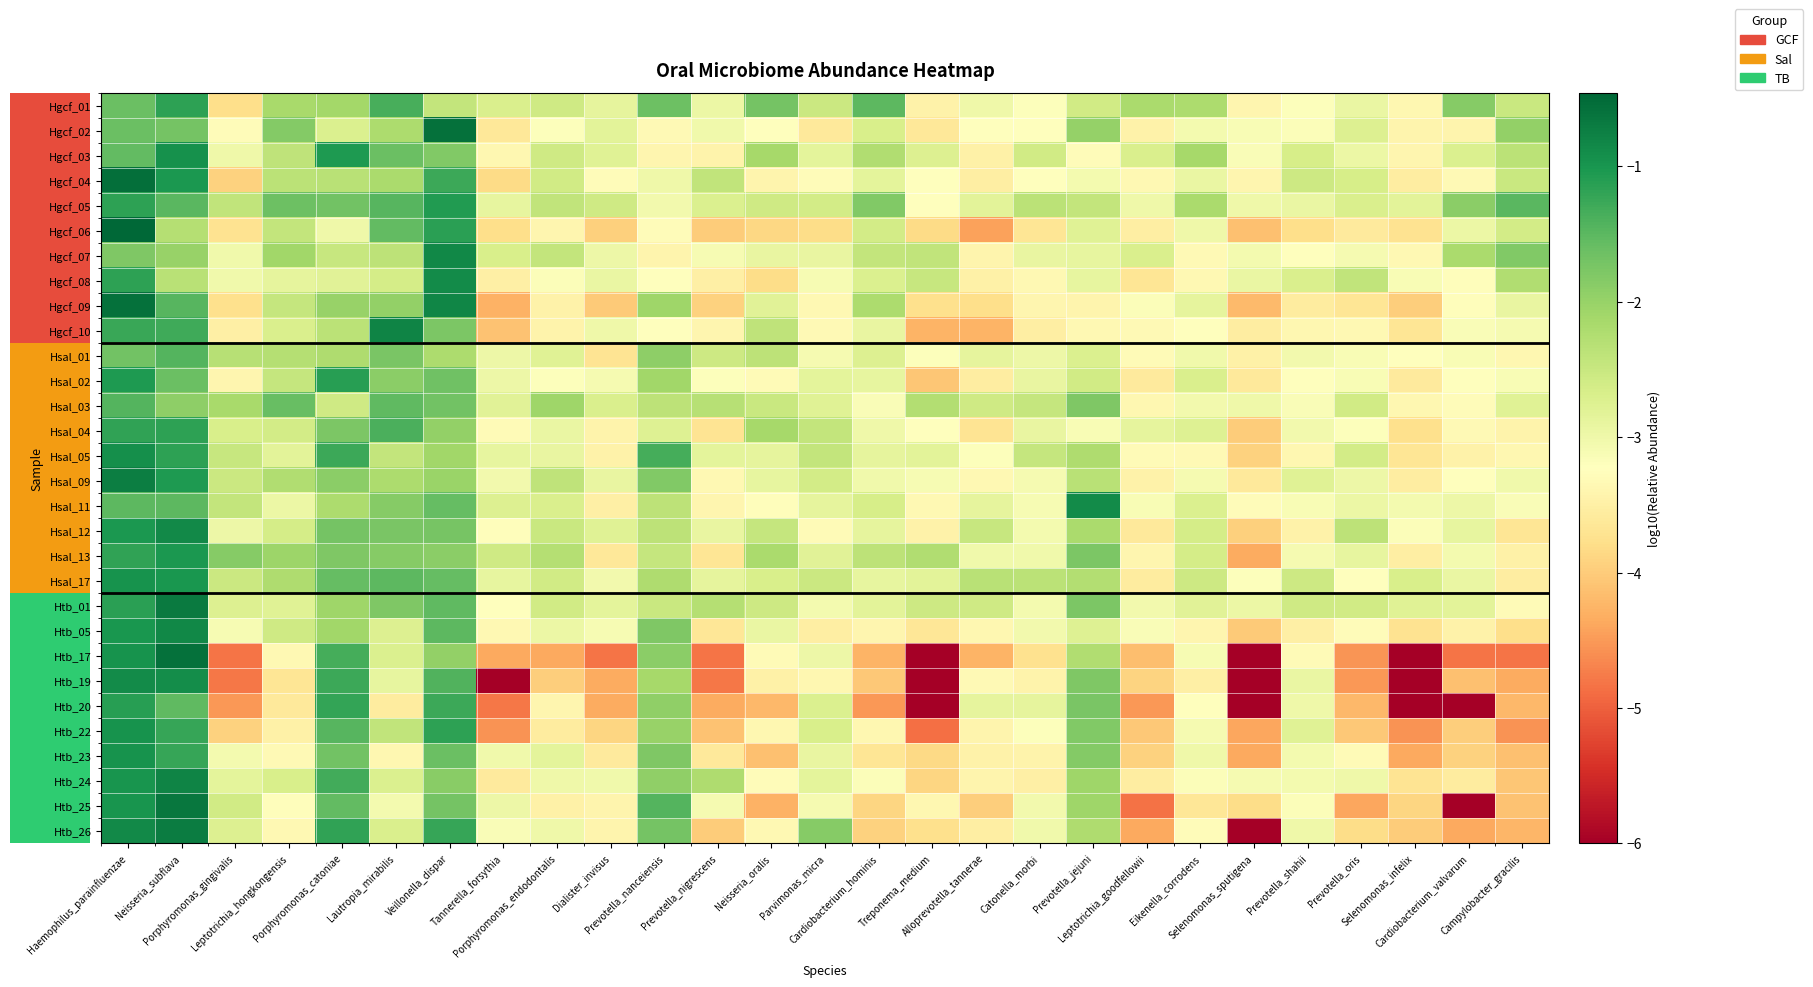

What is the spread (max minus min) of values at Selenomonas_sputigena?

3.1